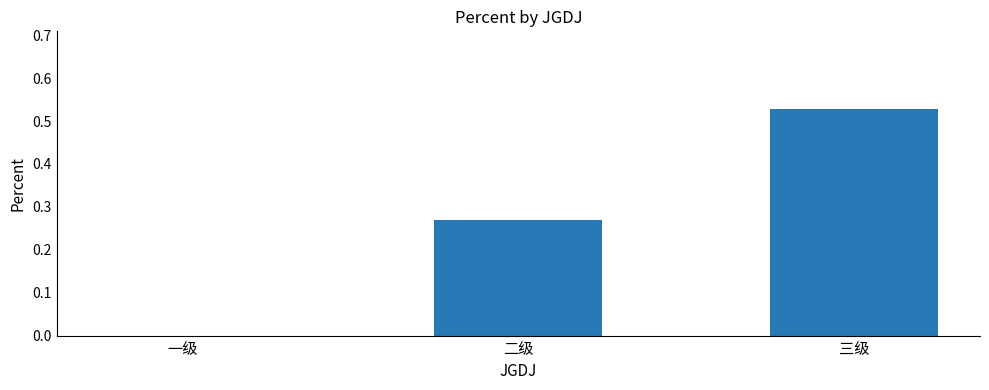

True or false: the data shows 0.1 at 二级.

False